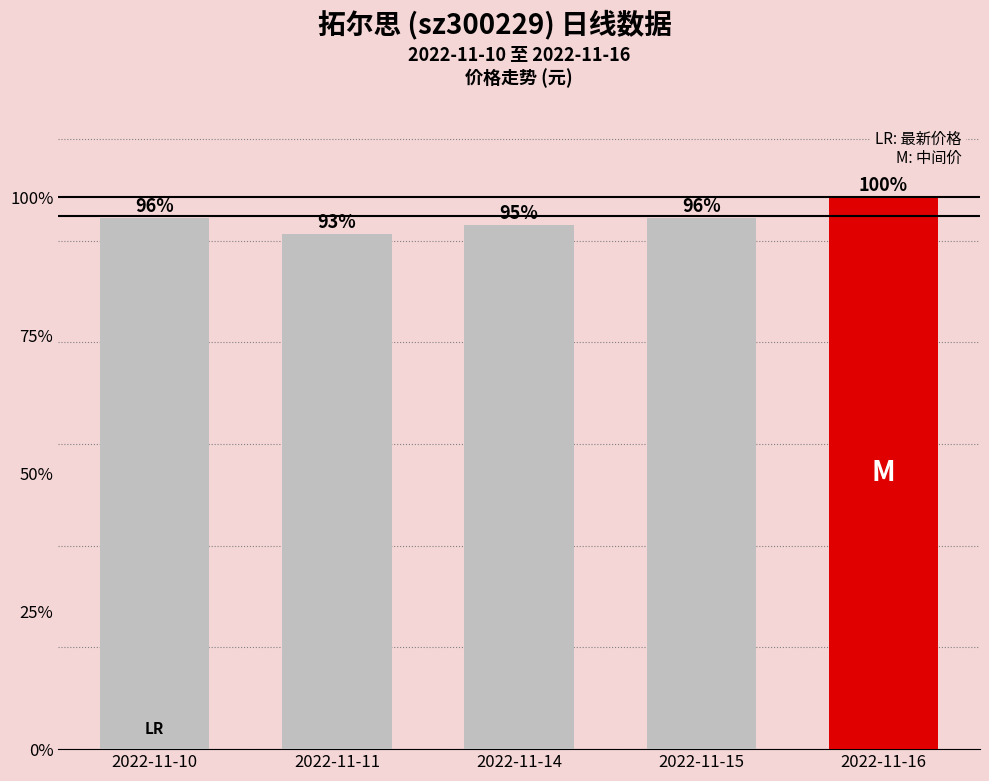

Does the chart contain any negative values?

No